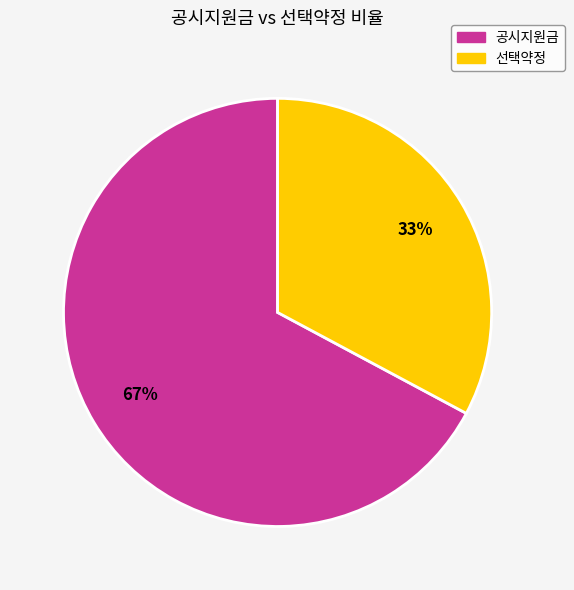

To the nearest percent, what is the combined percentage of 공시지원금 and 선택약정?

100%